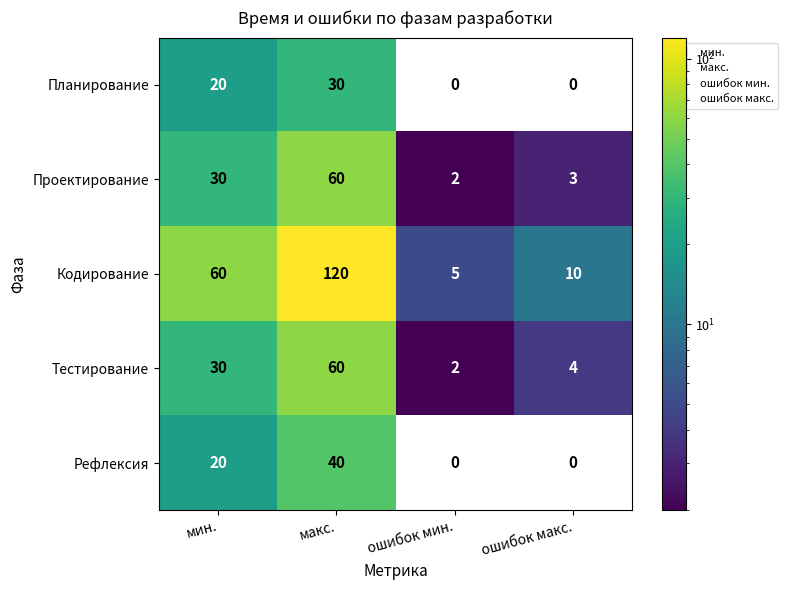

The Тестирование series shows 2 at ошибок мин.. True or false?

True